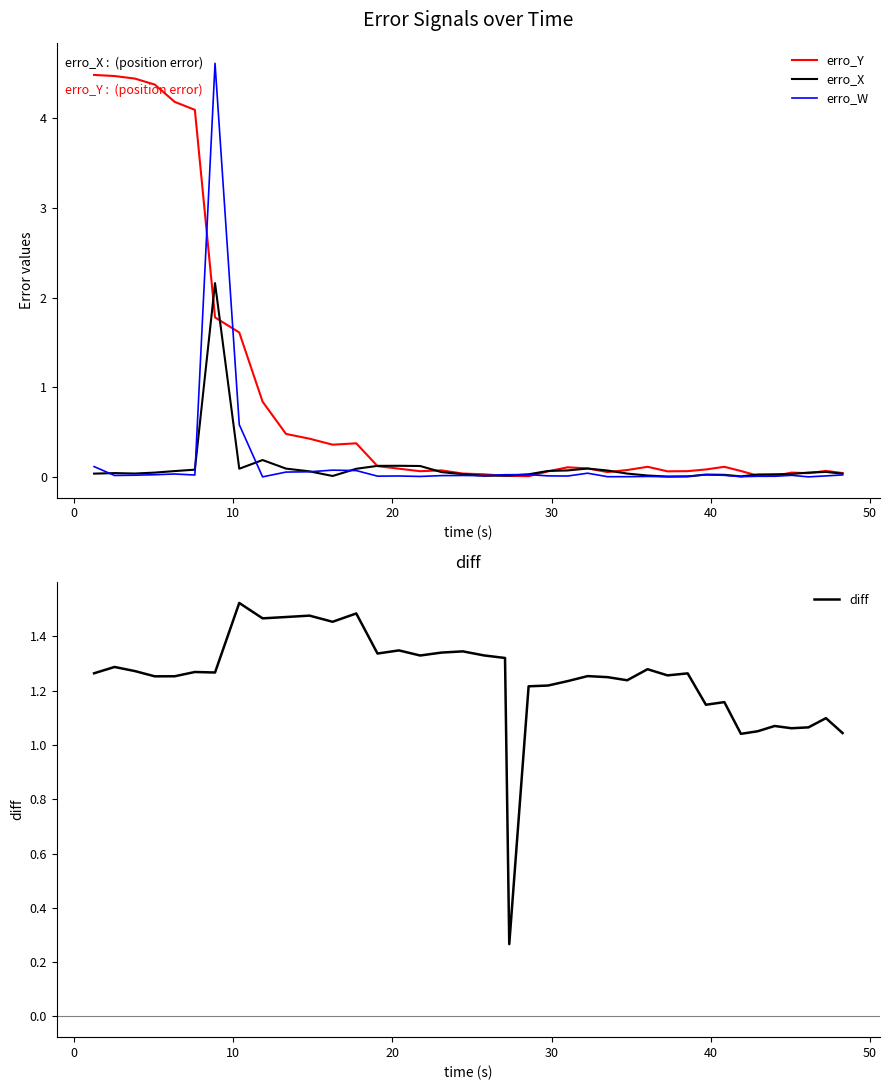

True or false: erro_W has more than 1 points higher than both neighbors.

True